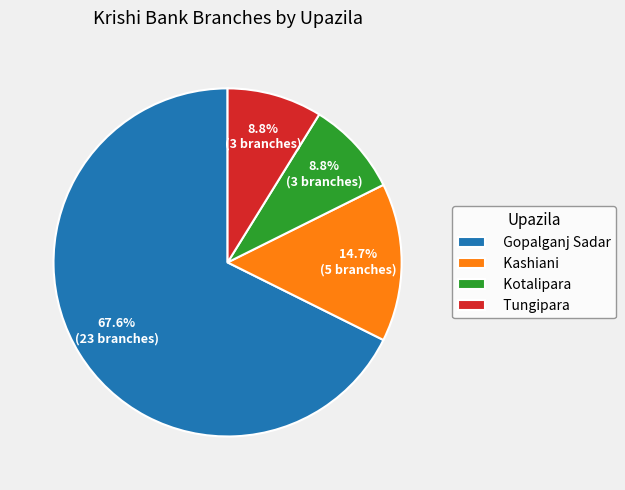

What is the largest slice in the pie chart?

Gopalganj Sadar